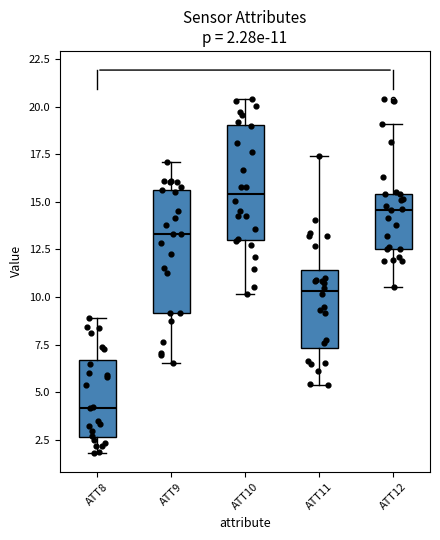

Which box's median line is the lowest?

ATT8